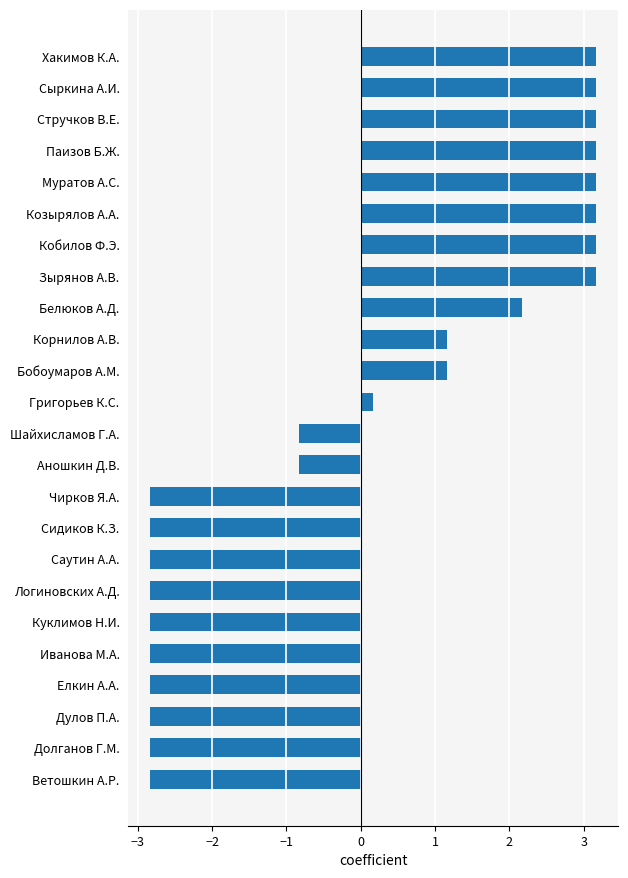

What is the difference between the second highest and minimum values?

6.0